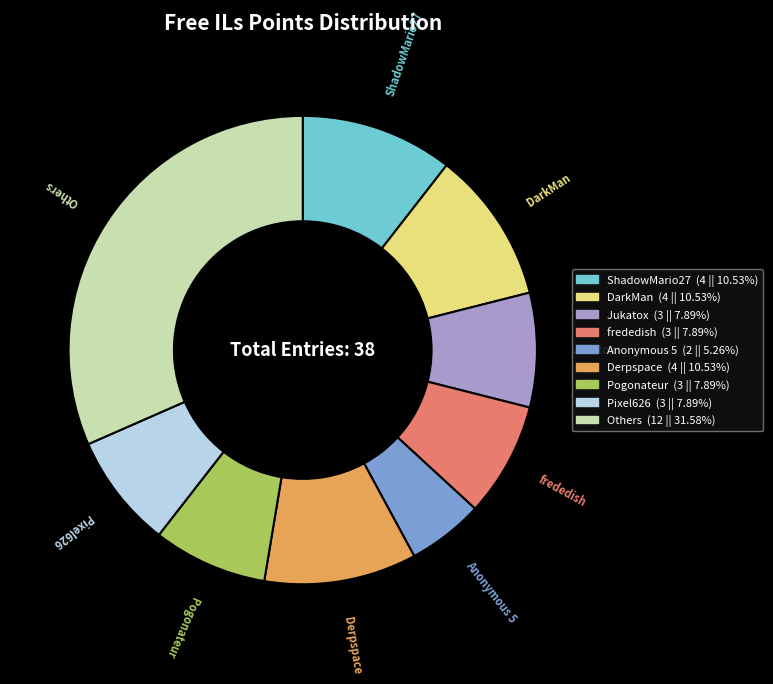

Is it true that Anonymous 5 is 5% of the pie?

True